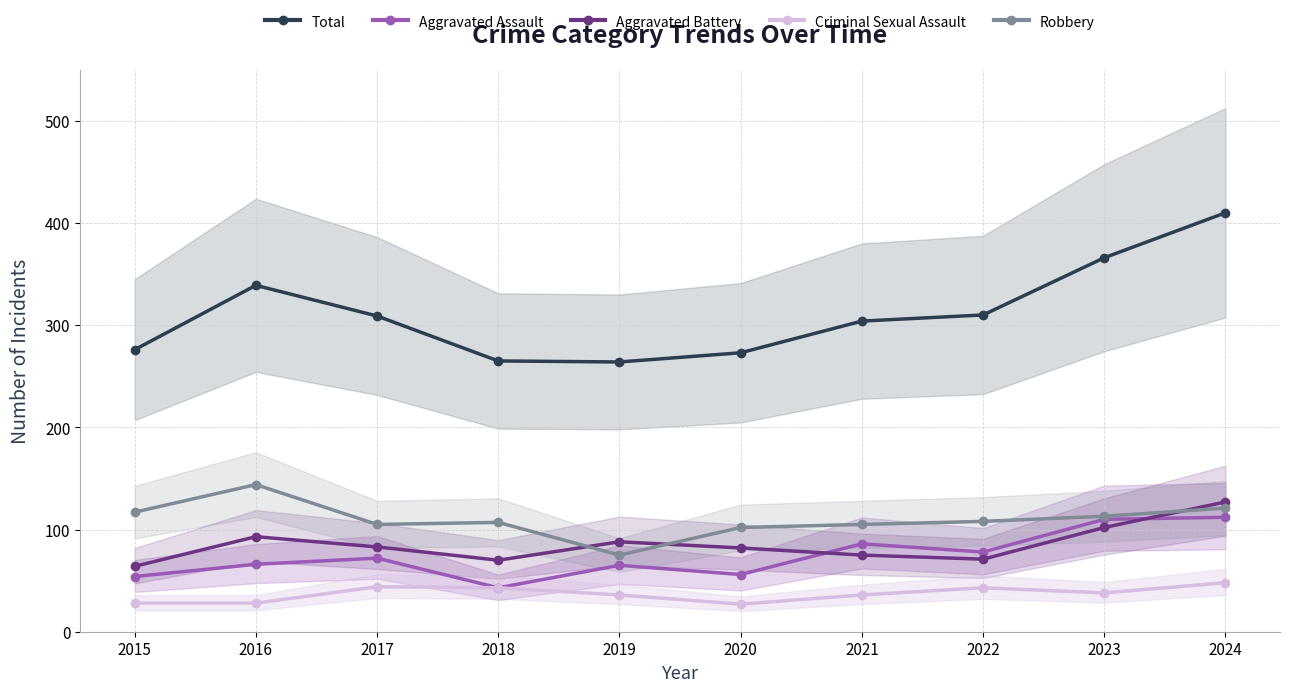

The value of Total at 2022 is 310. True or false?

True